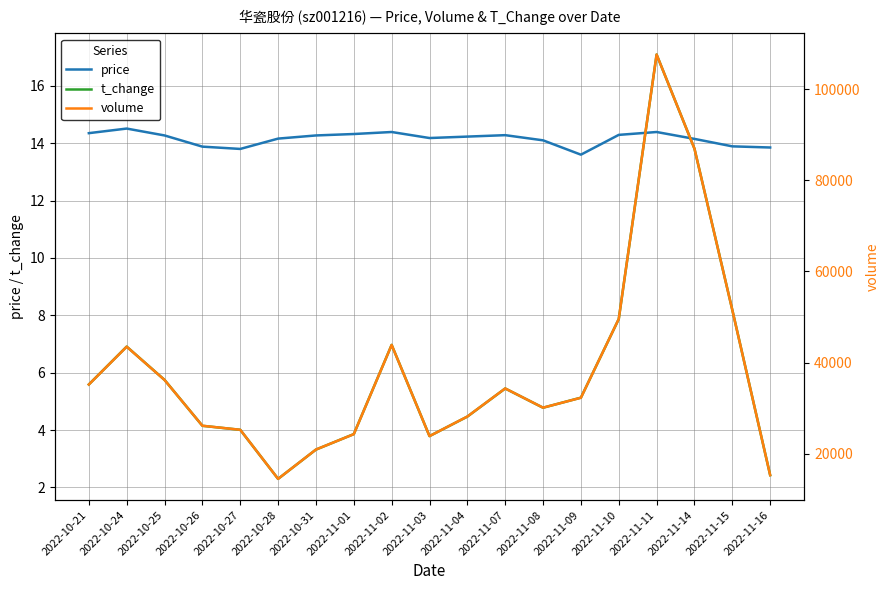

What are all the series names shown in the legend?

price, t_change, volume